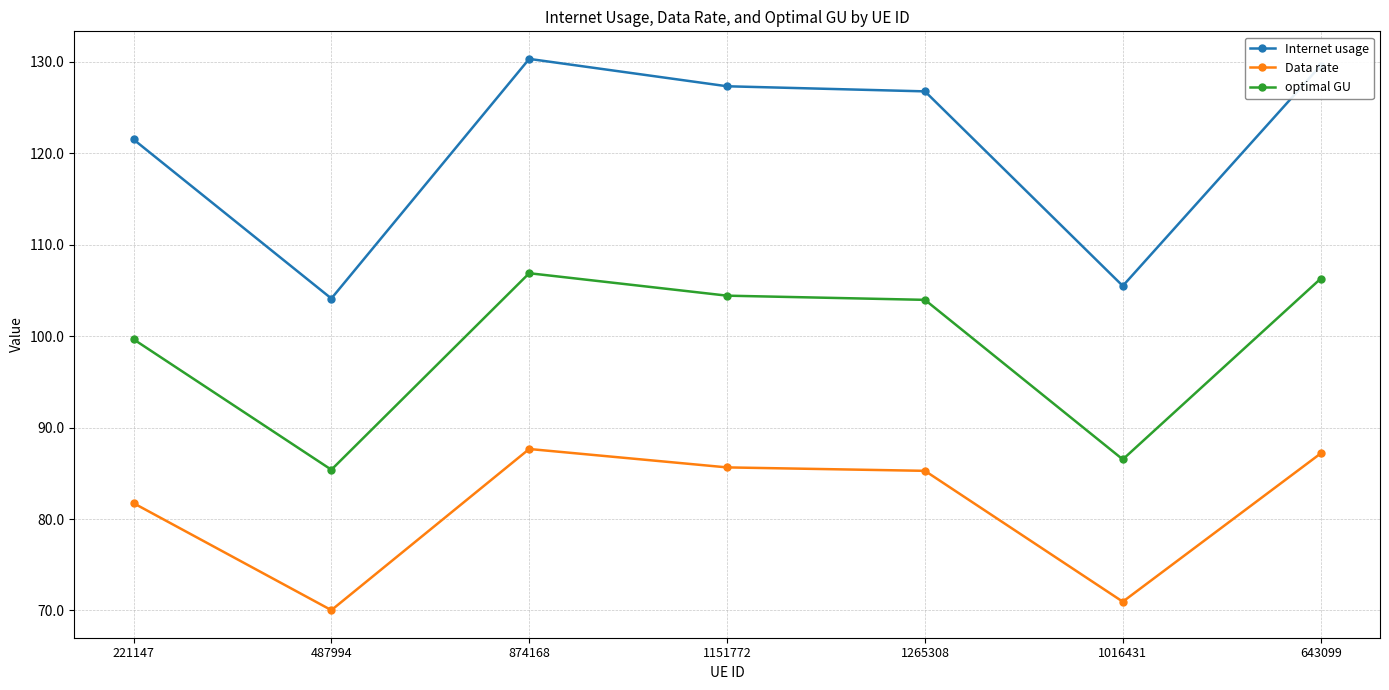

What is the lowest value of the optimal GU series?

85.4